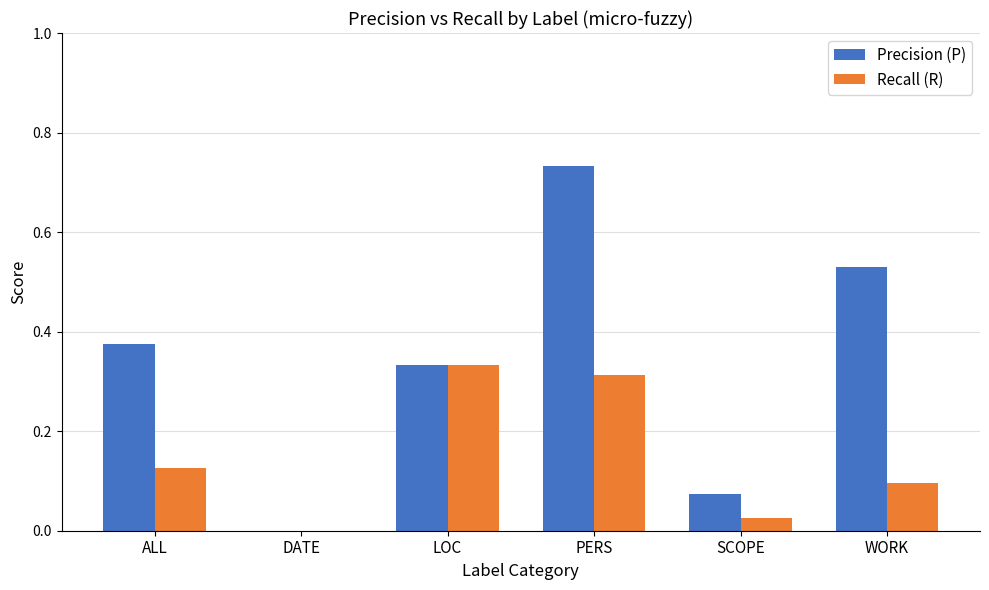

What is the sum of all Recall (R) values?

0.9